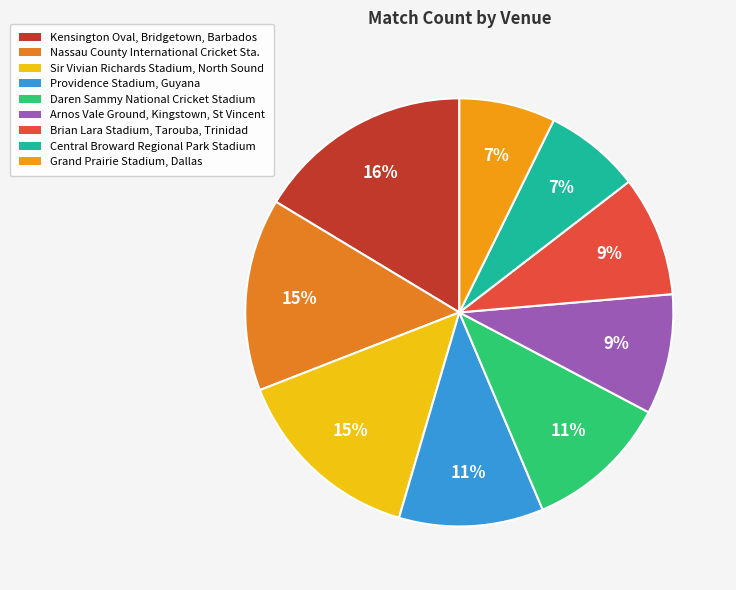

Count the number of slices in the pie.

9